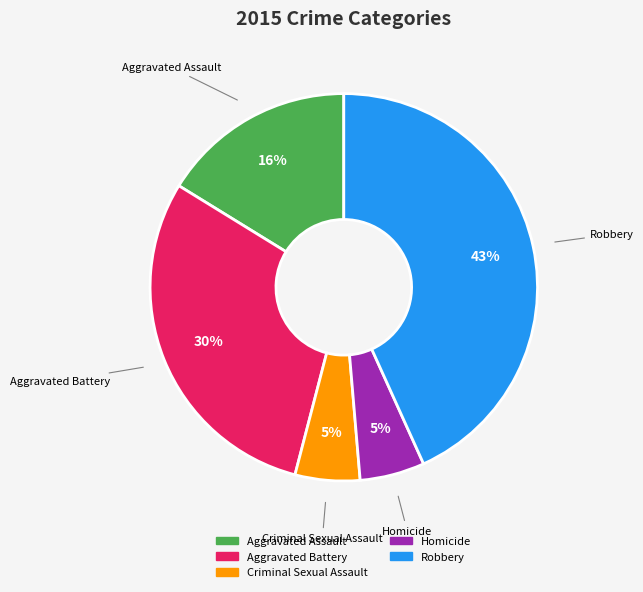

How many segments does this pie chart have?

5